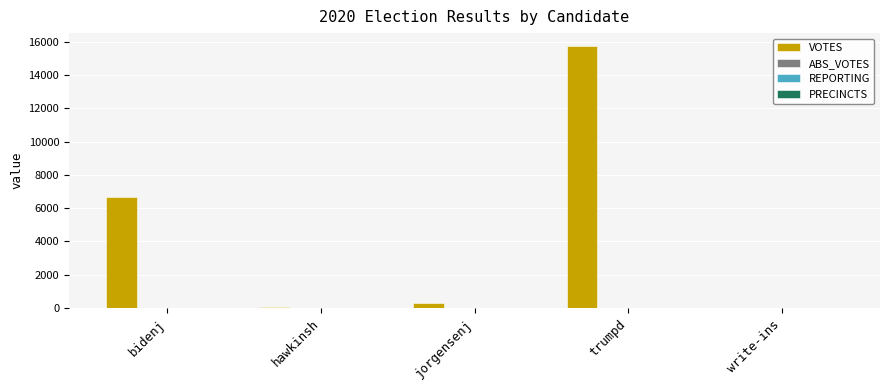

True or false: VOTES has a value of 6664 at bidenj.

True